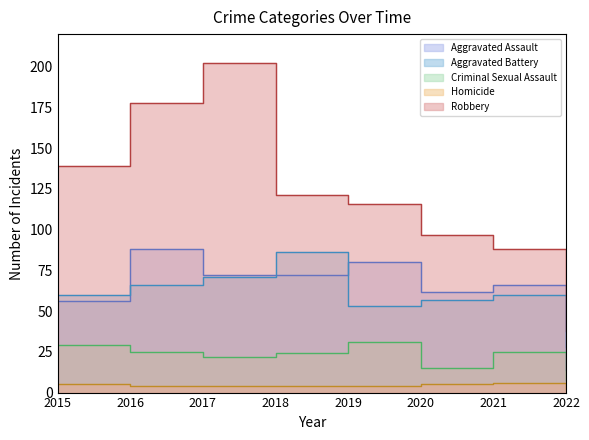

Is it true that Aggravated Assault equals 10 at 2022?

False